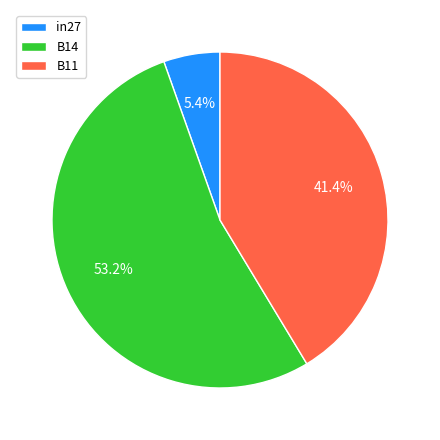

Which category has the smallest portion of the pie?

in27